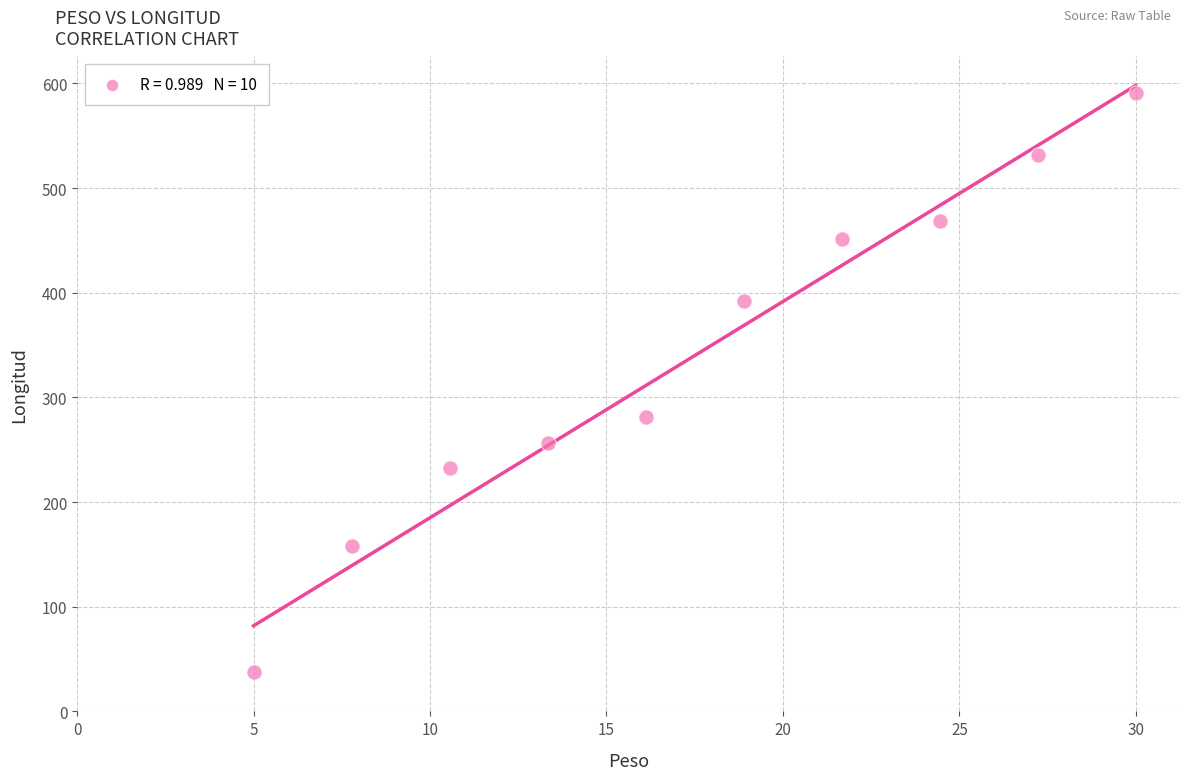

What is the range of Y values (max minus min)?

553.0